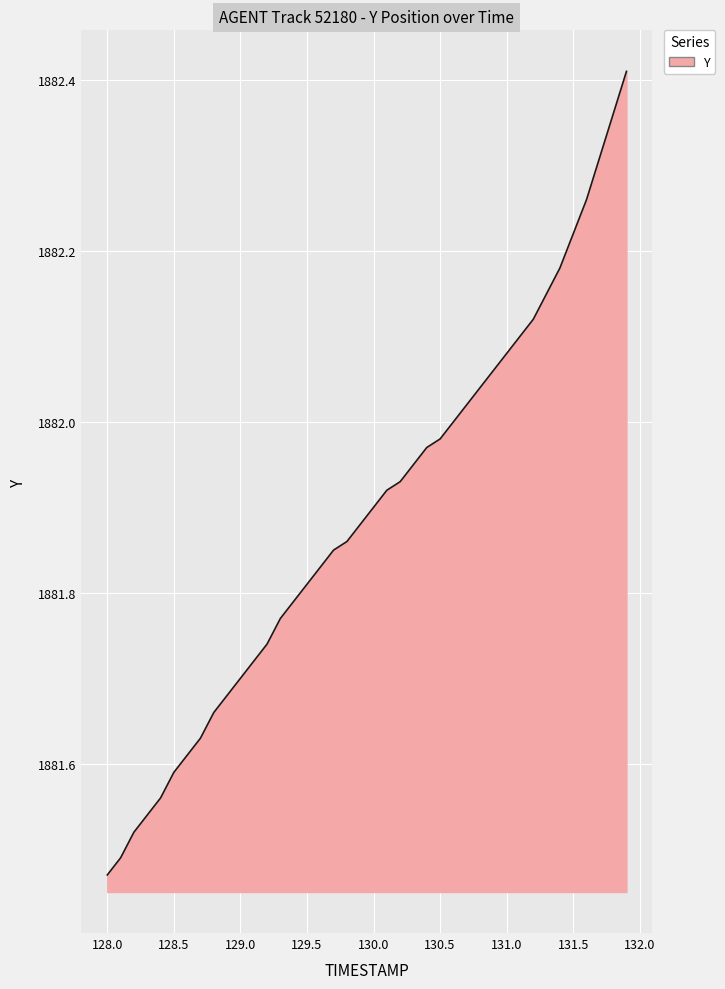

What is the smallest value displayed?

1881.5